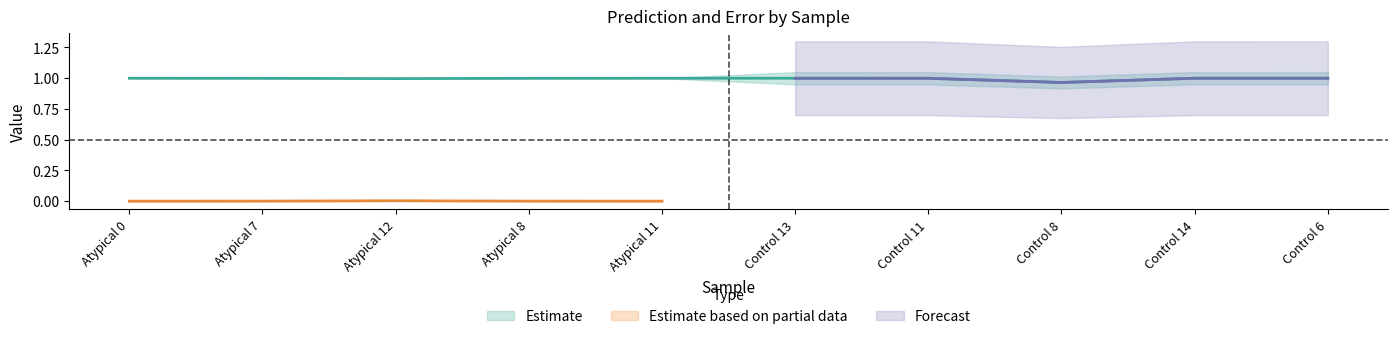

Which label corresponds to the smallest value in the chart?

Control 8